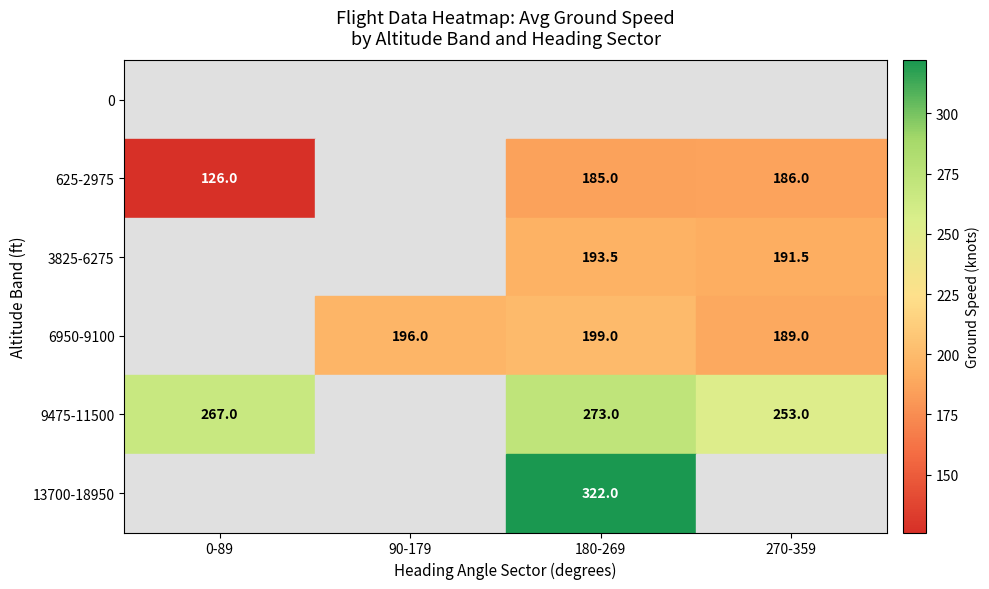

The 9475-11500 series shows 267.0 at 0-89. True or false?

True